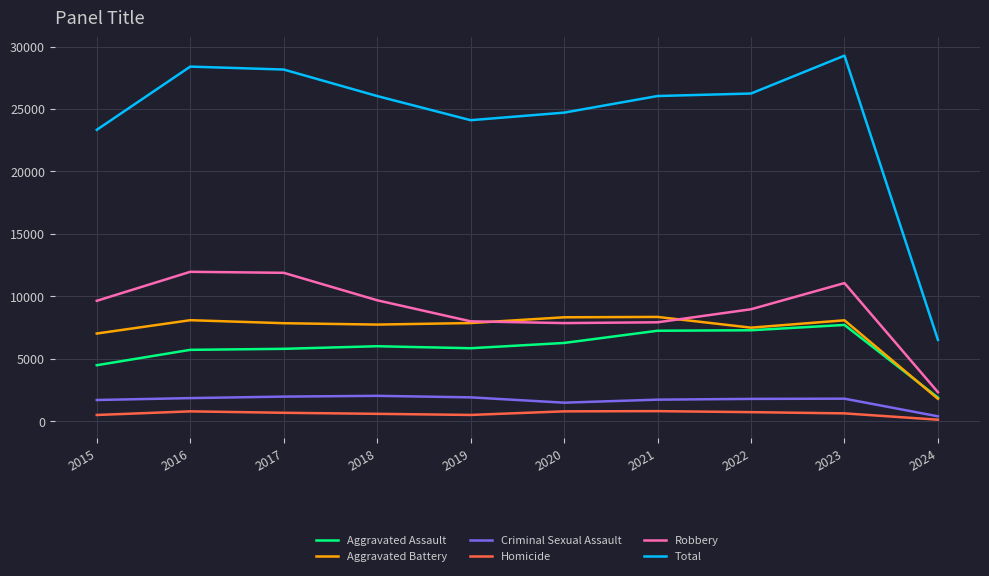

True or false: Homicide and Aggravated Assault cross at least once.

False